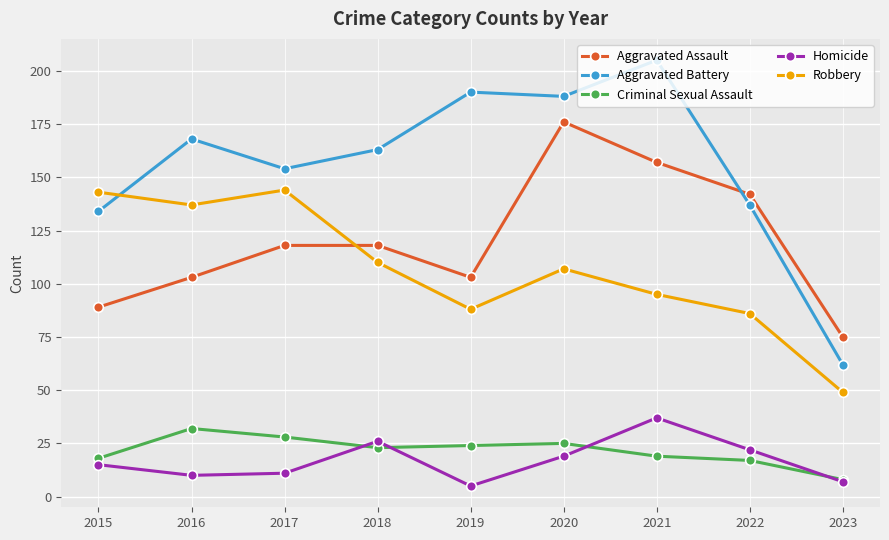

What is the difference between the maximum and minimum values in the Homicide series?

32